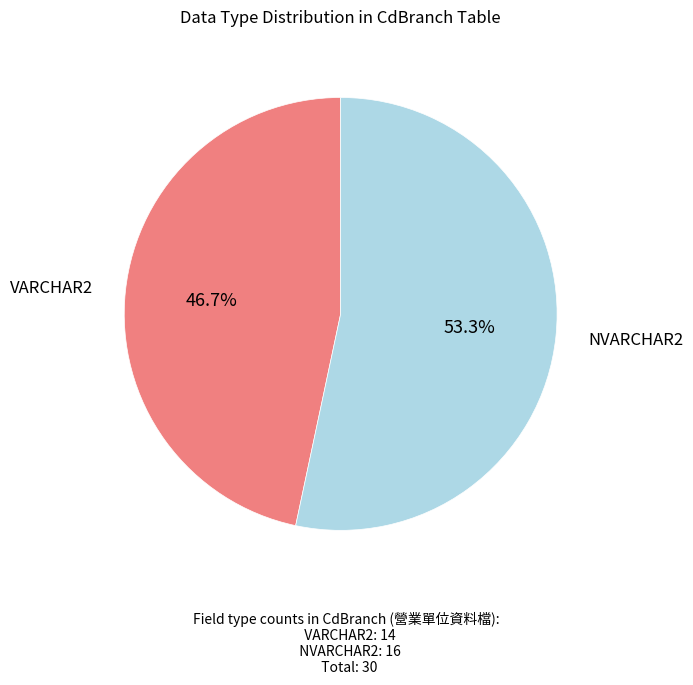

To the nearest percent, what is the average slice percentage?

50%